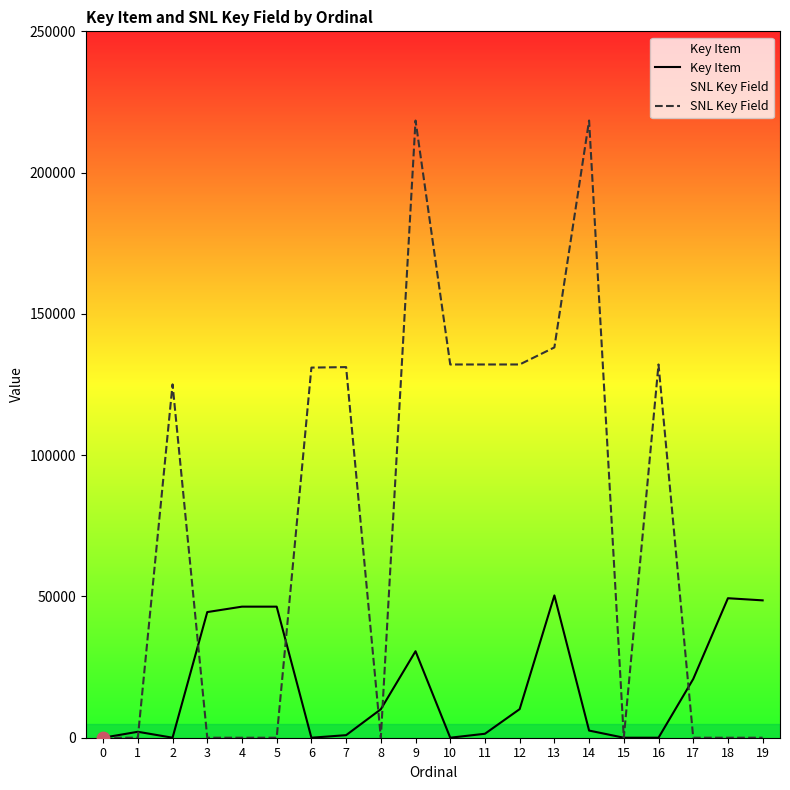

Is the value of Key Item at 19 greater than the value of SNL Key Field at 1?

Yes